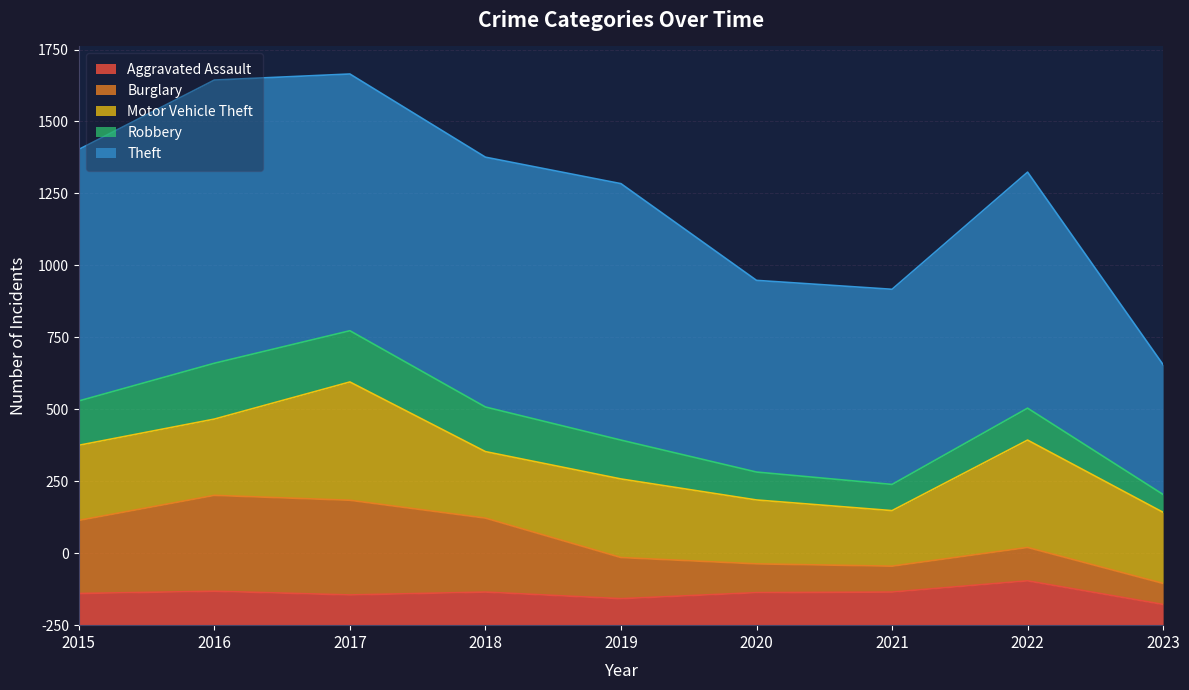

What is the value of the Robbery point at the 7th from the left?

91